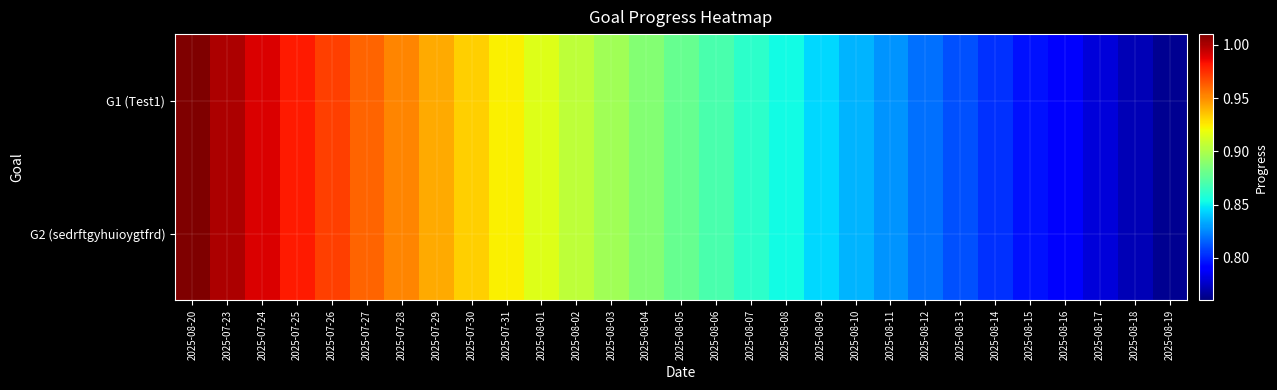

What is the greatest value displayed?

1.0